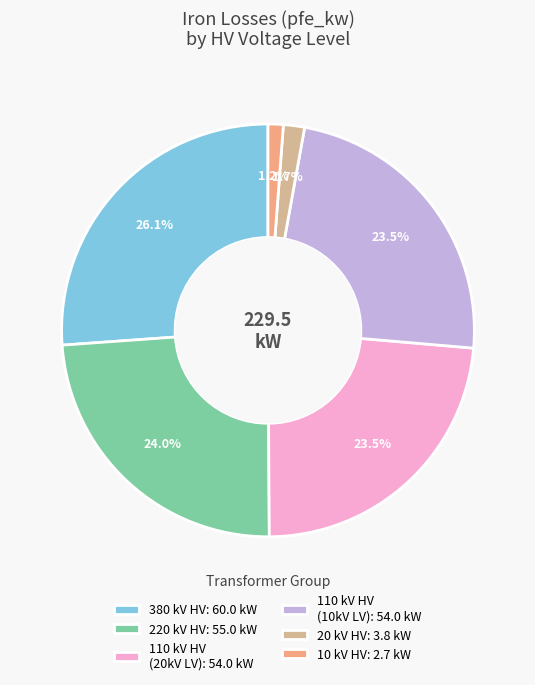

Combined, do 10 kV HV: 2.7 kW and 380 kV HV: 60.0 kW account for over 50%?

No